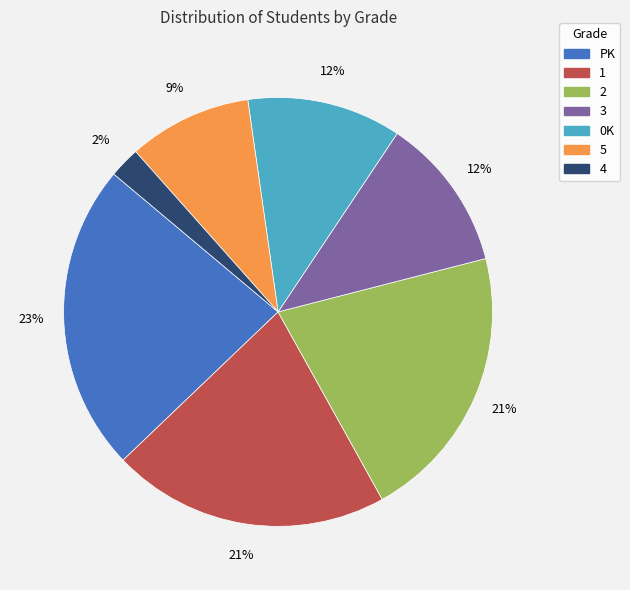

Count the number of slices in the pie.

7